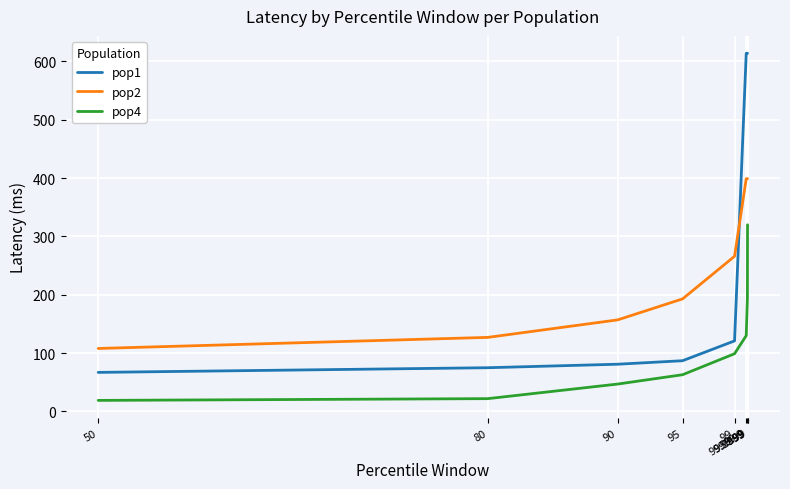

What is the sum of the pop2 values at 95 and 80?

320